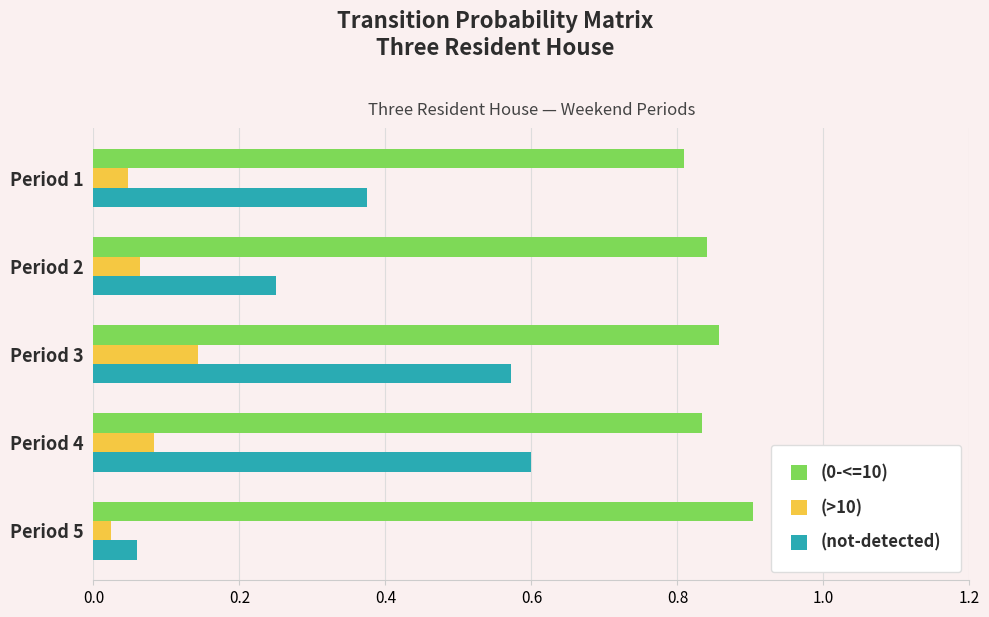

Which series has the widest spread of values?

(not-detected)